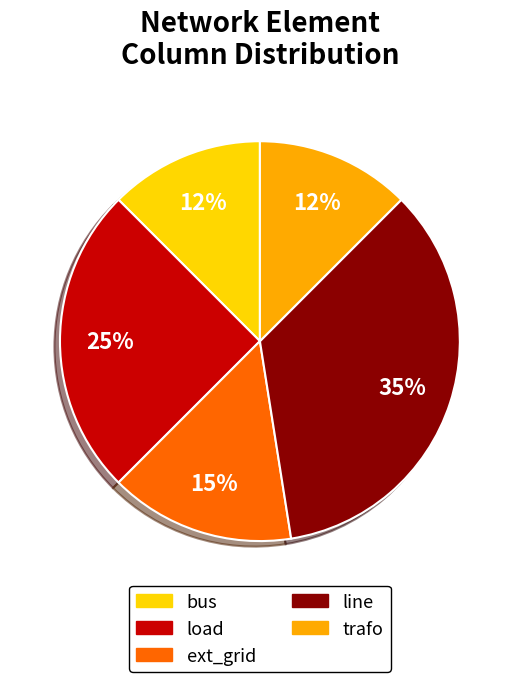

Which has a higher value, load or bus?

load